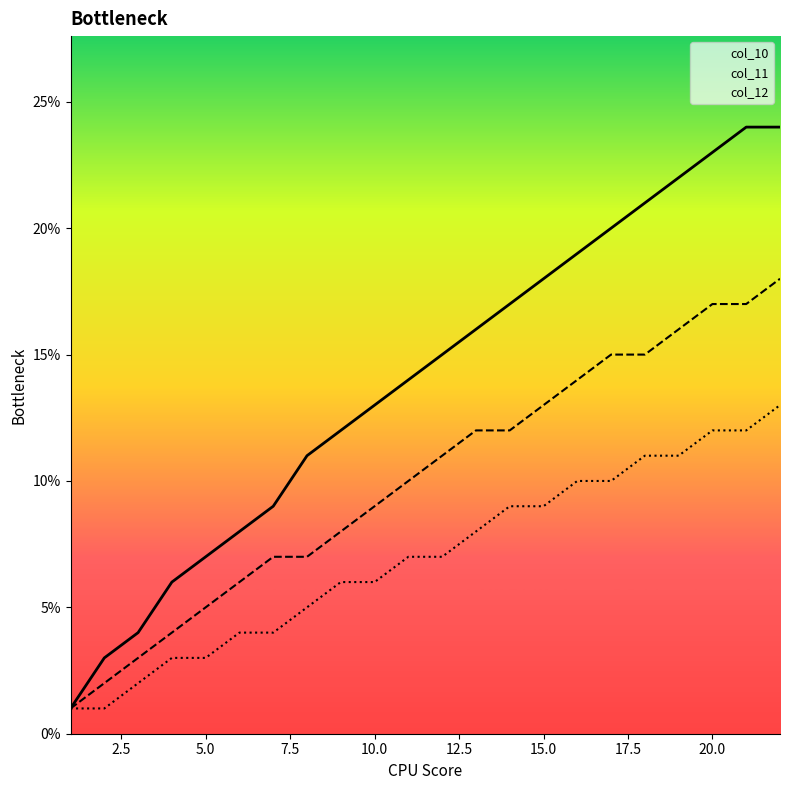

What are all the series names shown in the legend?

col_10, col_11, col_12